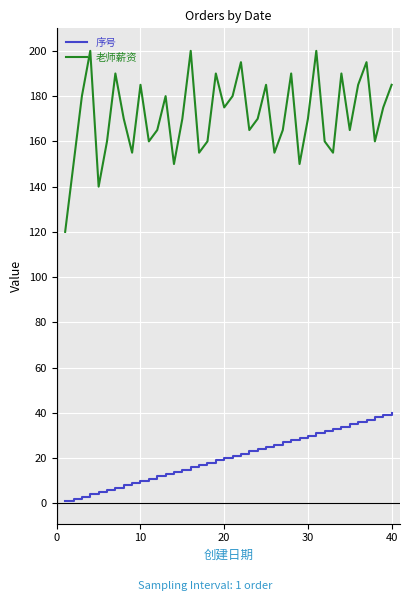

Which series has the widest spread of values?

老师薪资